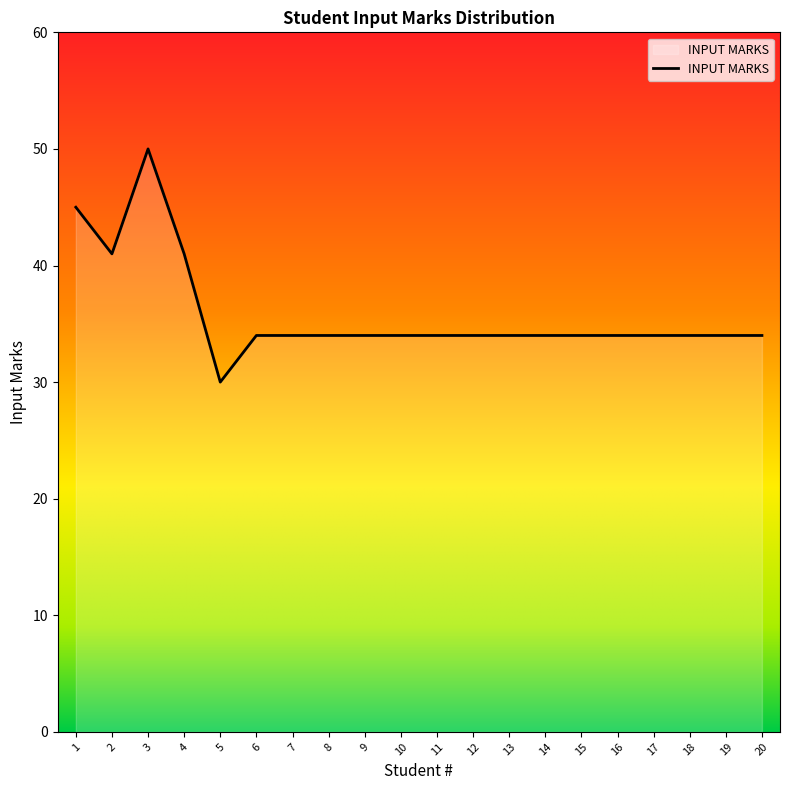

What is the average value?

36